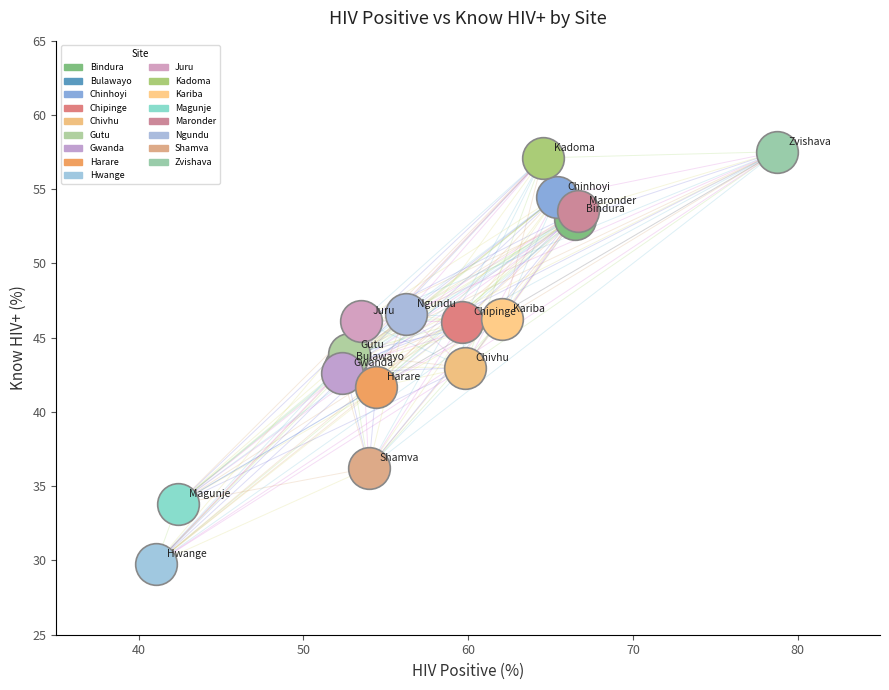

Which series contains the lowest Y value?

Hwange